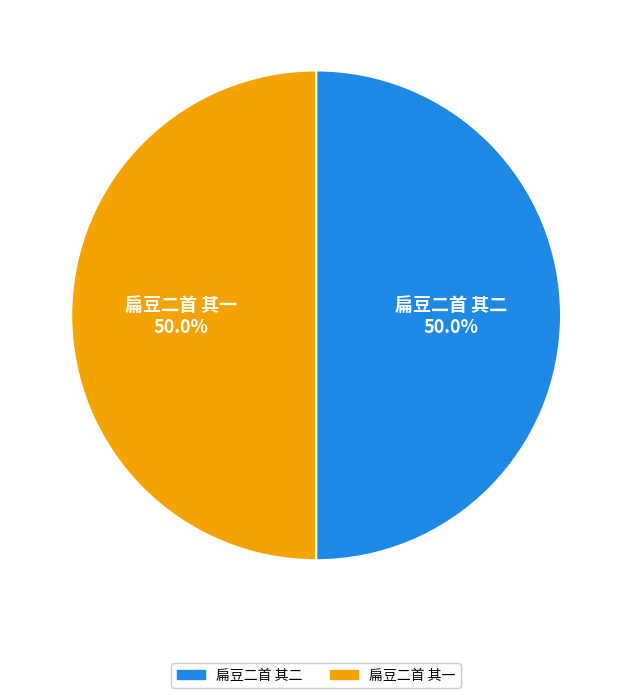

Approximately how many times larger is the value at 扁豆二首 其一 compared to 扁豆二首 其二?

1.0